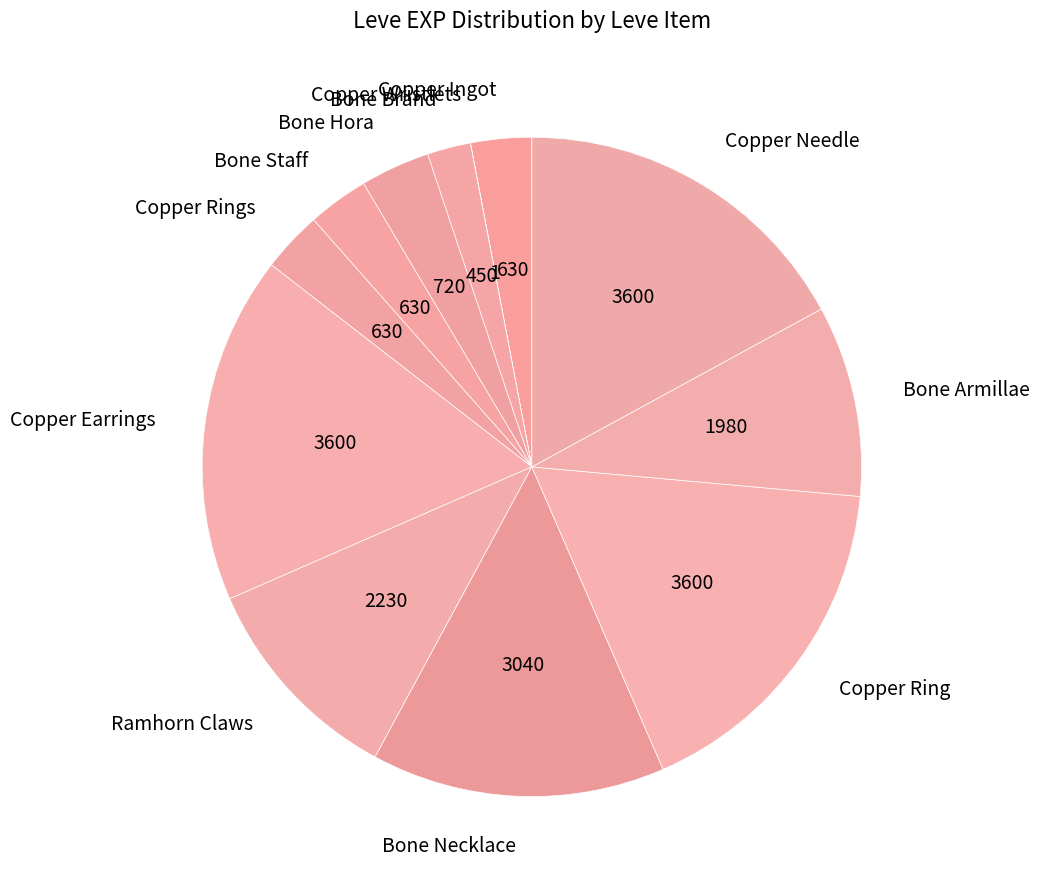

Is there any slice that represents more than half of the pie?

No